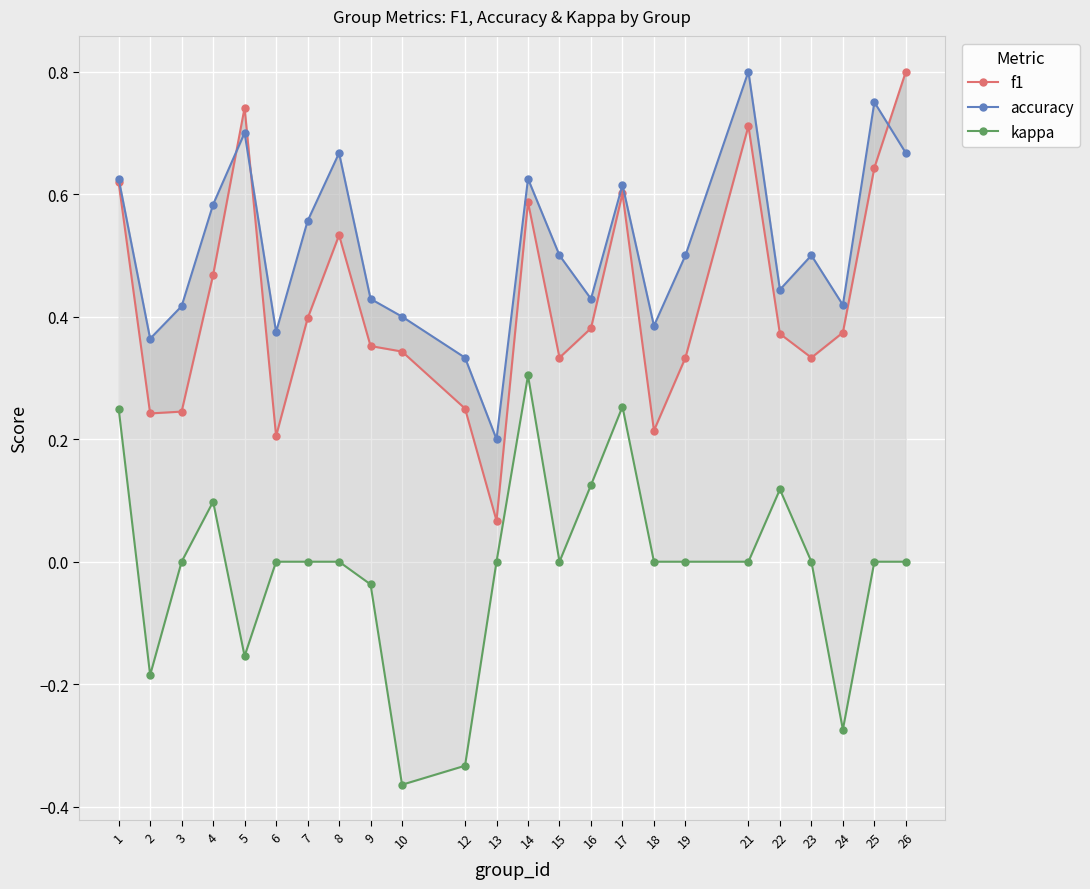

At which label does kappa first exceed 0?

1